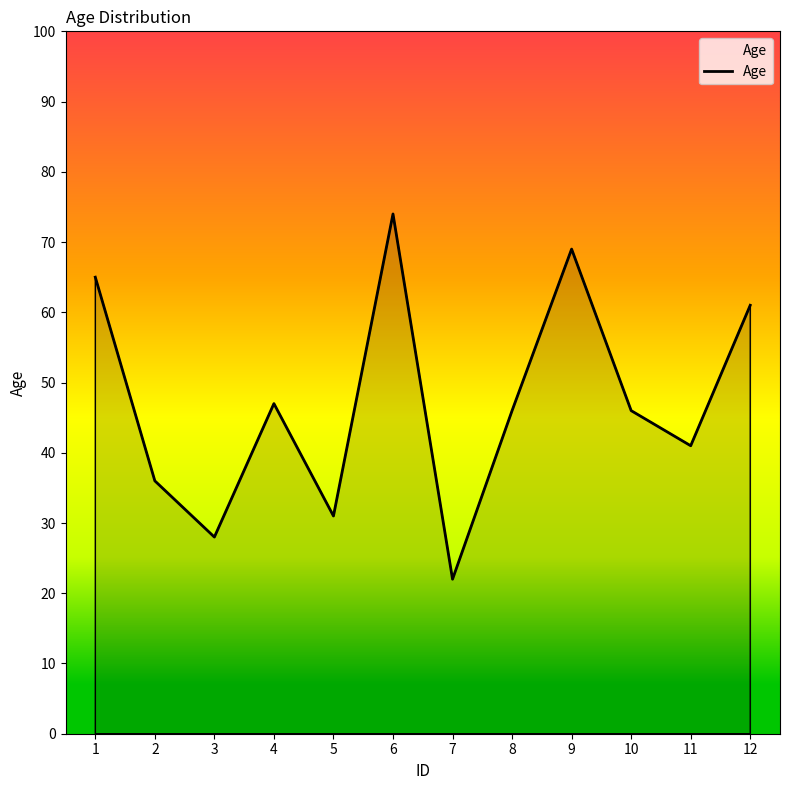

Read the value at 1.

65